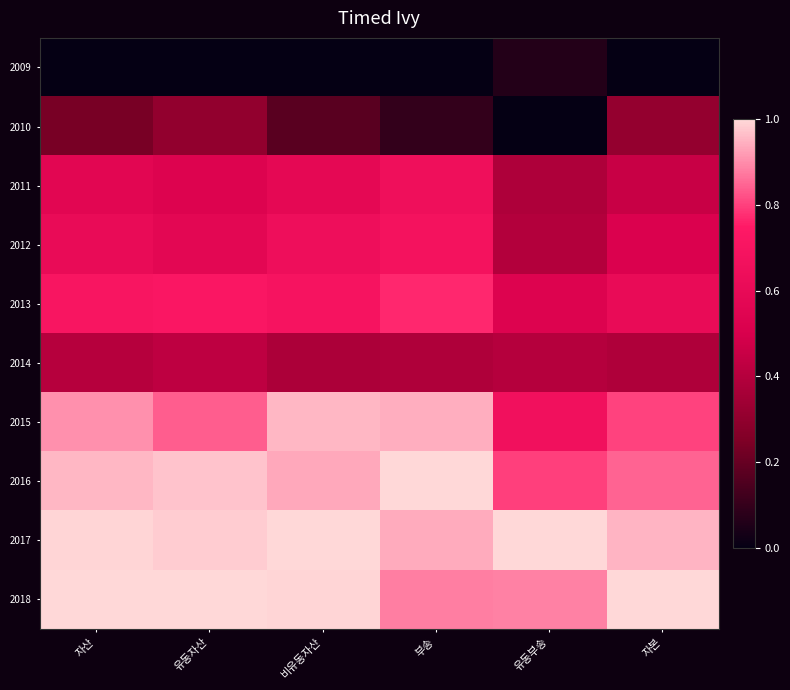

Which series has the widest spread of values?

2010